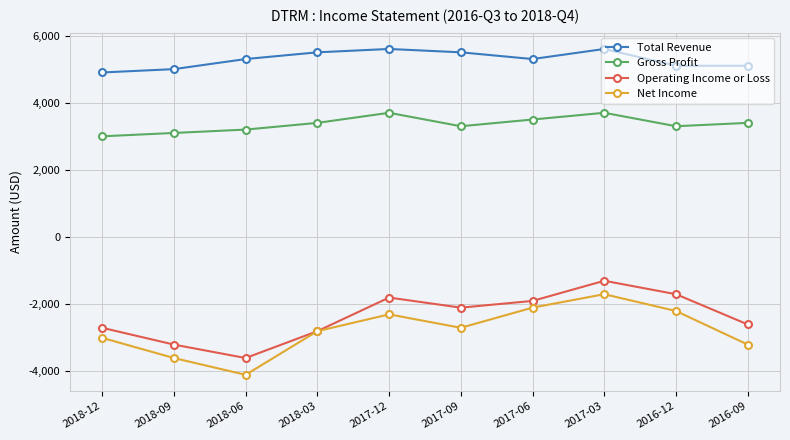

List the series in order of their peak value, lowest first.

Net Income, Operating Income or Loss, Gross Profit, Total Revenue